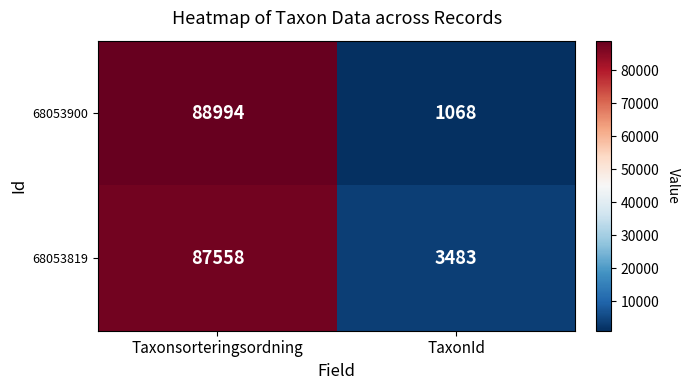

Where is 68053819 nearest to the value 45520?

TaxonId